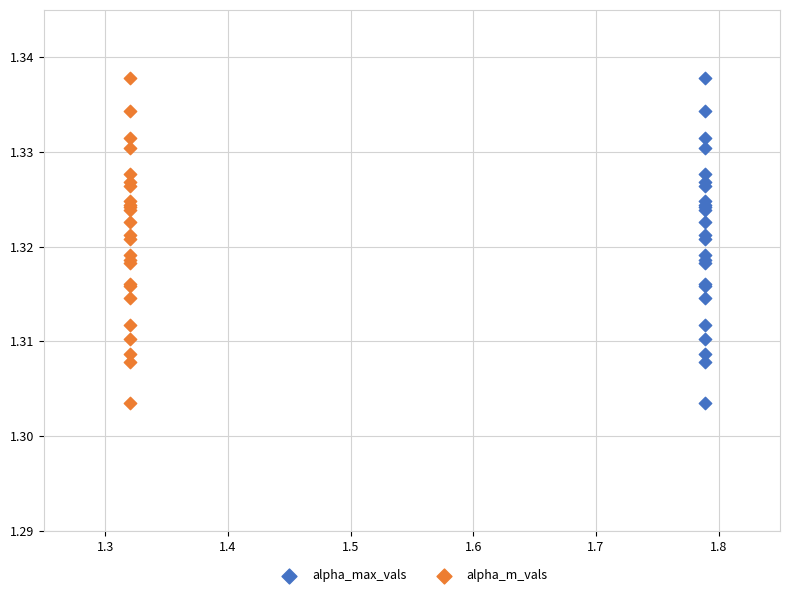

What are all the series names shown in the legend?

alpha_max_vals, alpha_m_vals